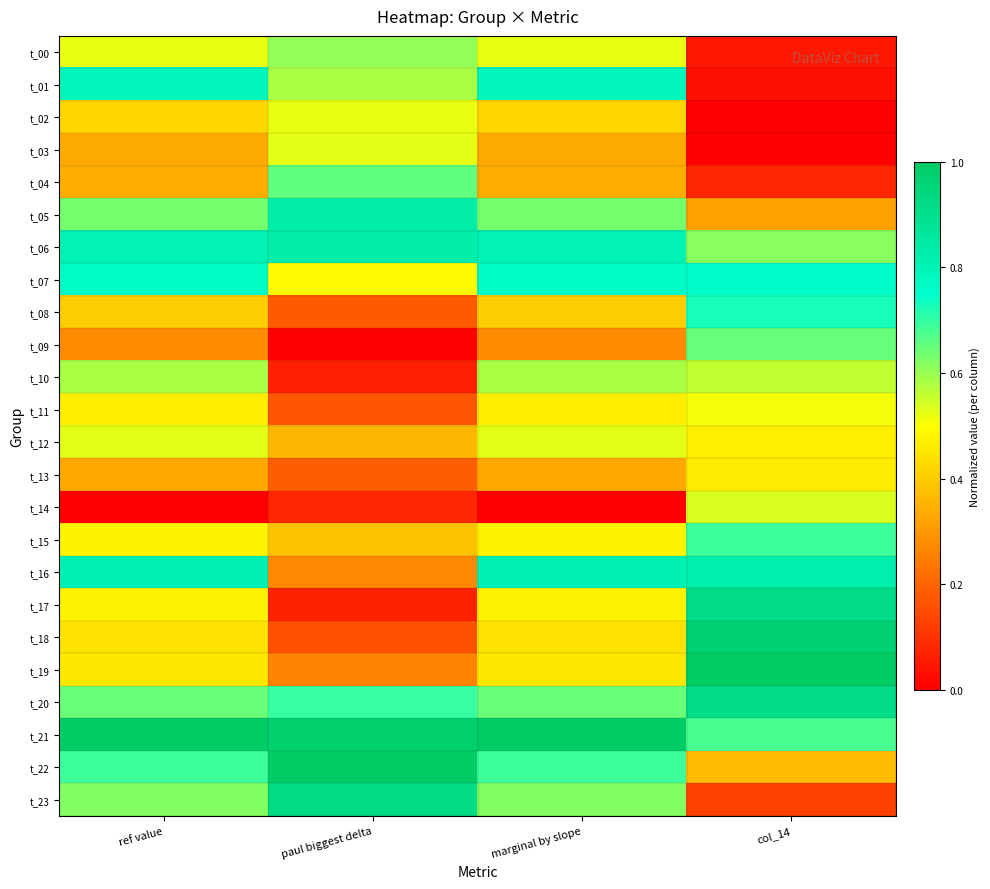

How many categories are shown in the chart?

4